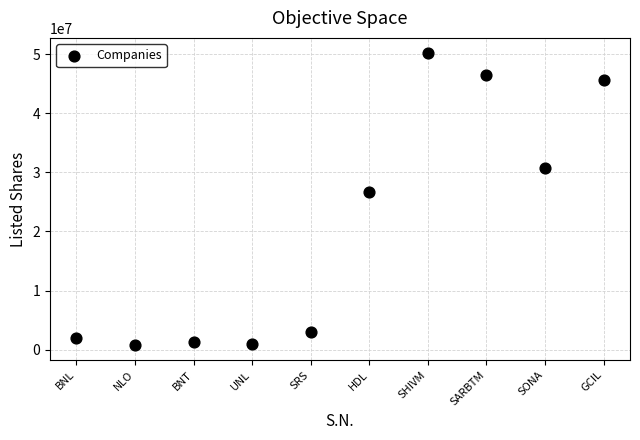

What is the average X value?

6